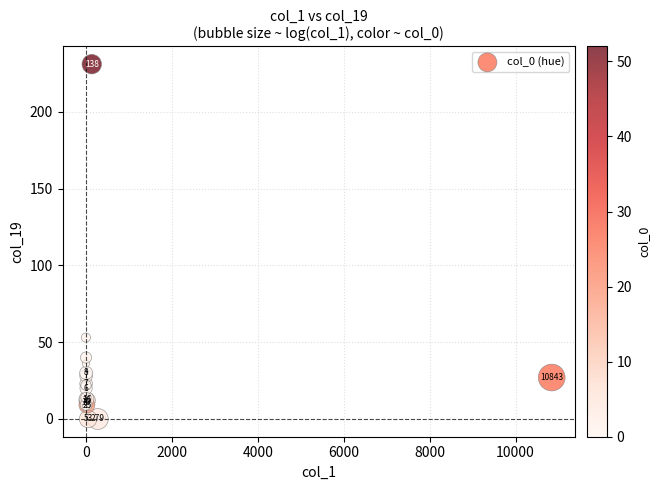

What Y value in the scatter plot is closest to 115?

53